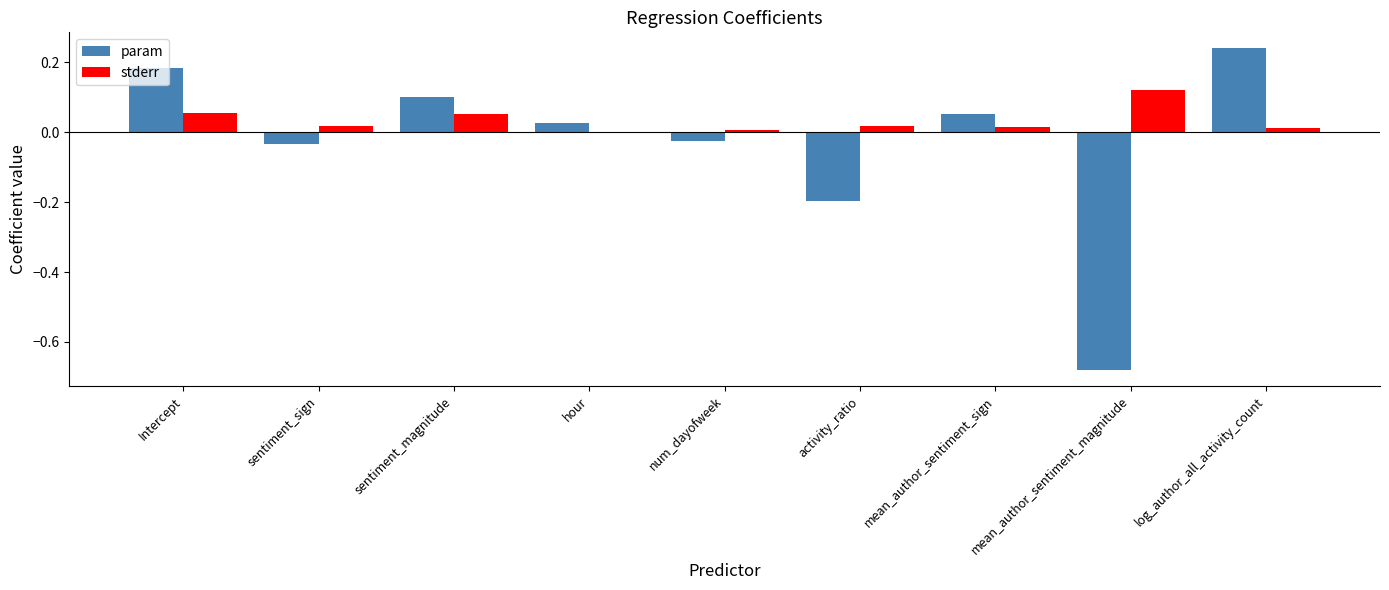

Is the value of stderr at num_dayofweek greater than the value of param at sentiment_sign?

Yes